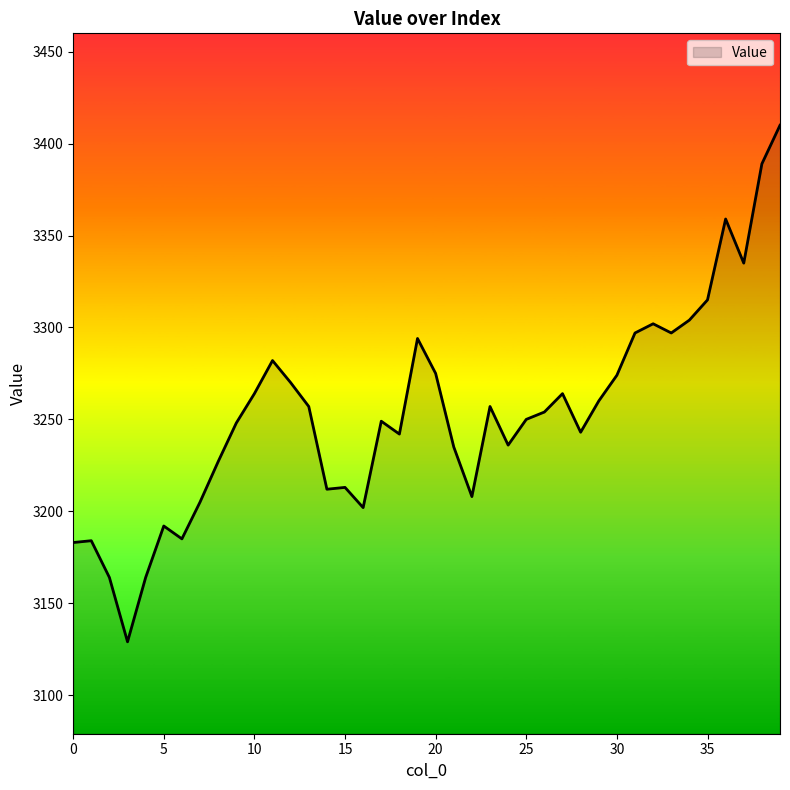

What is the difference between the maximum and second lowest values?

246